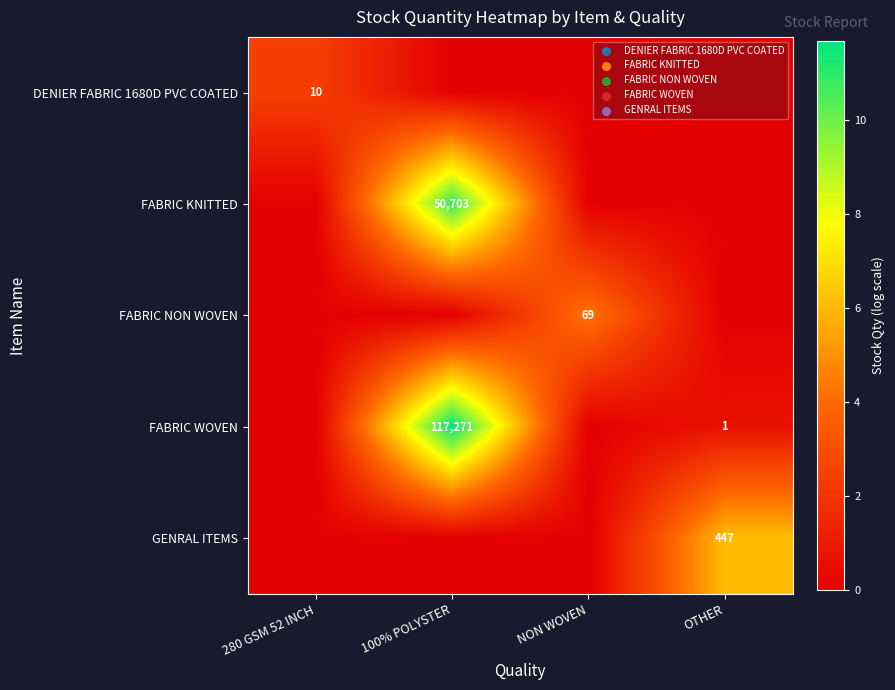

The value of FABRIC WOVEN at OTHER is 1. True or false?

True